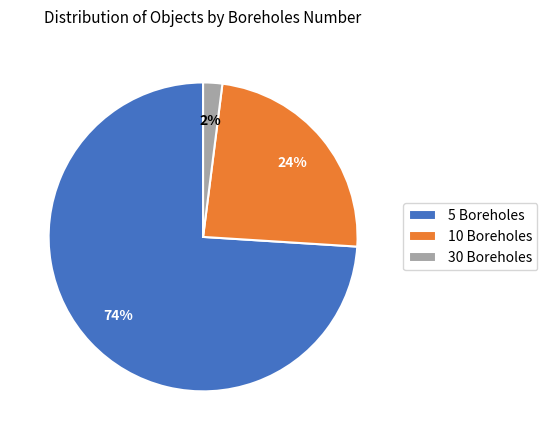

To the nearest percent, what portion does 10 Boreholes represent?

24%